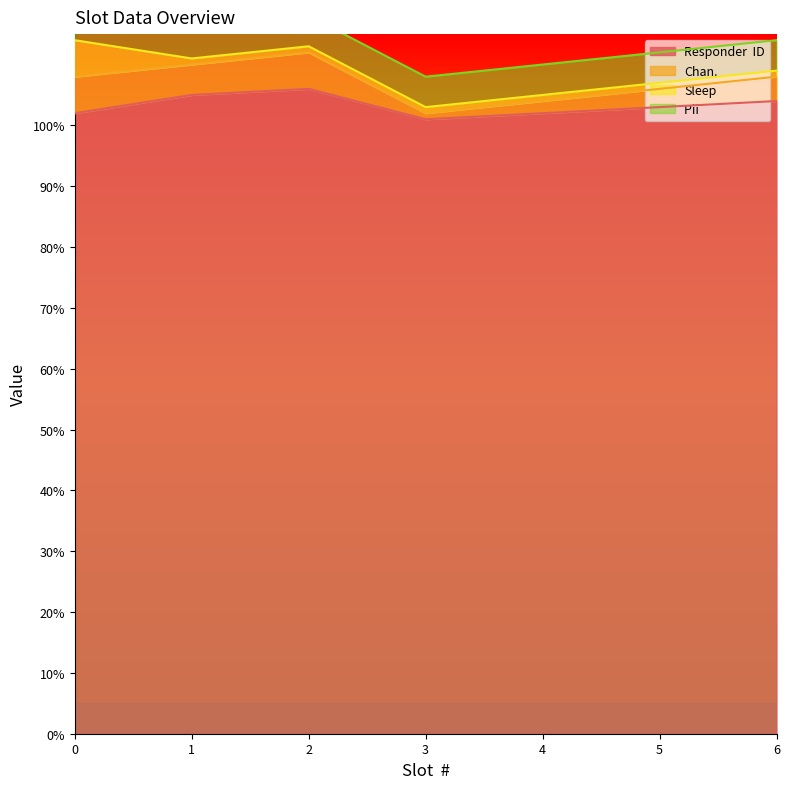

What is the sum of the Responder  ID values at 2 and 4?

208